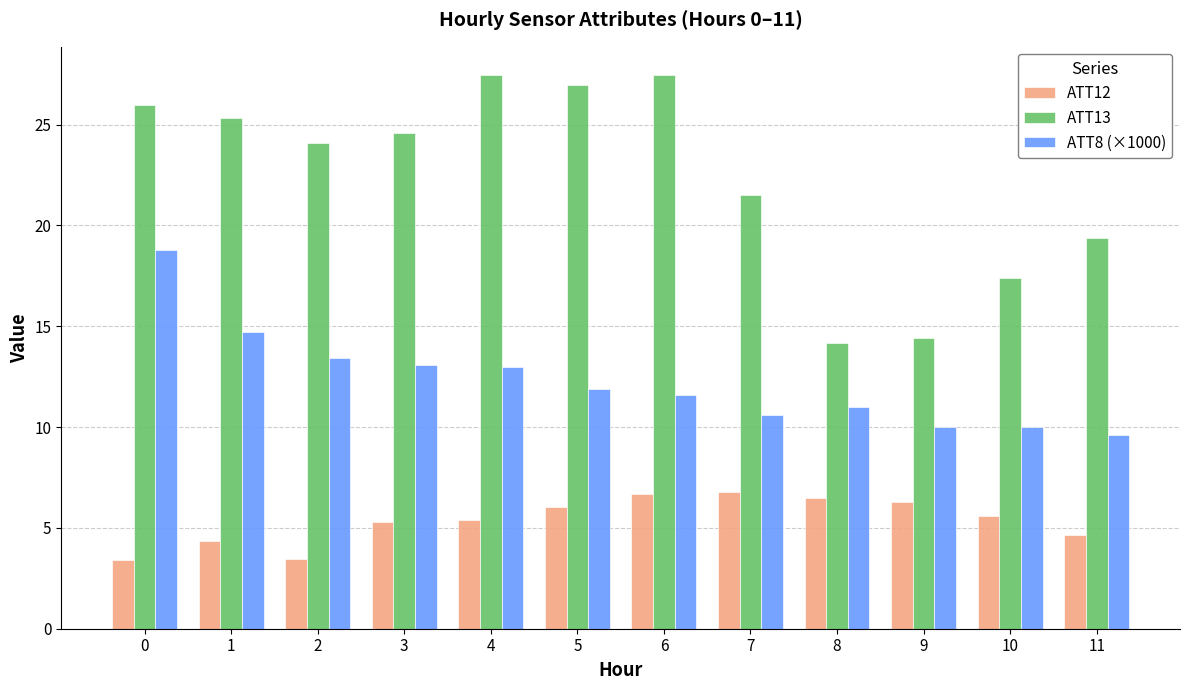

At how many categories does at least one series exceed 11?

12